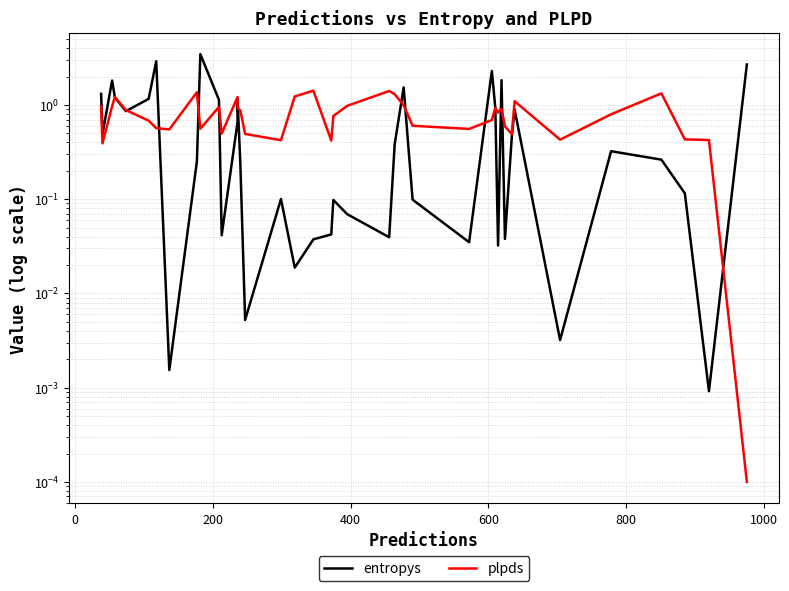

List the series in order of their overall mean, highest first.

plpds, entropys